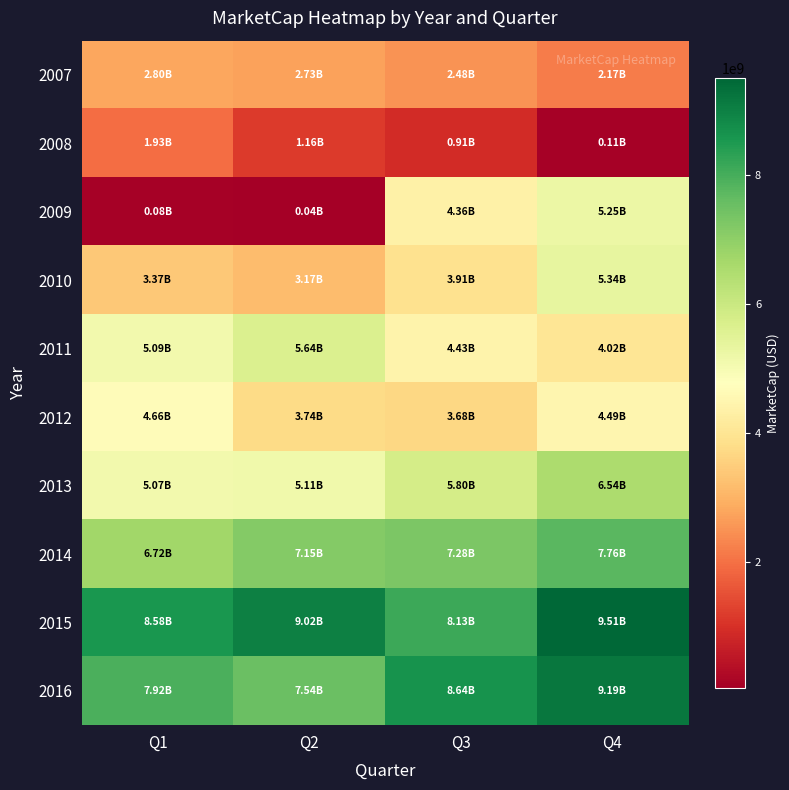

What is the spread (max minus min) of values at Q2?

8981235845.5